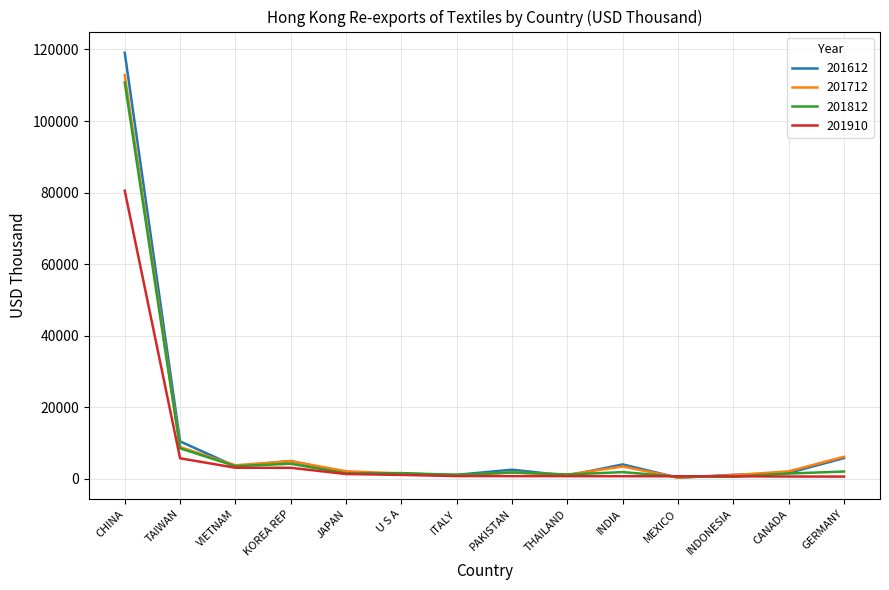

What is the highest value of the 201812 series?

110766.8